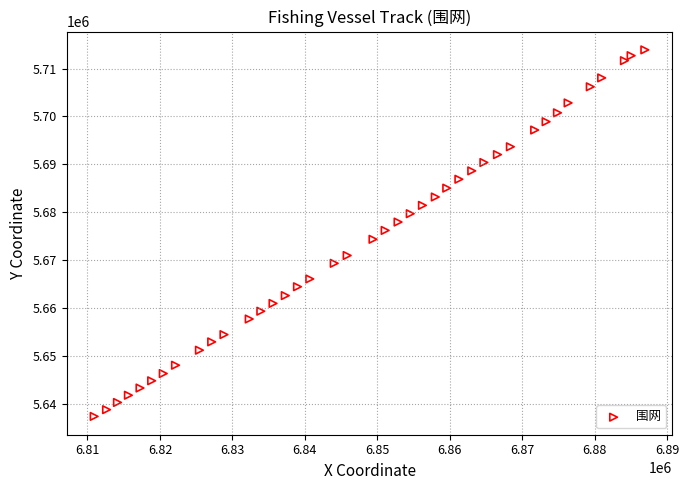

What is the range of X values (max minus min)?

75964.3